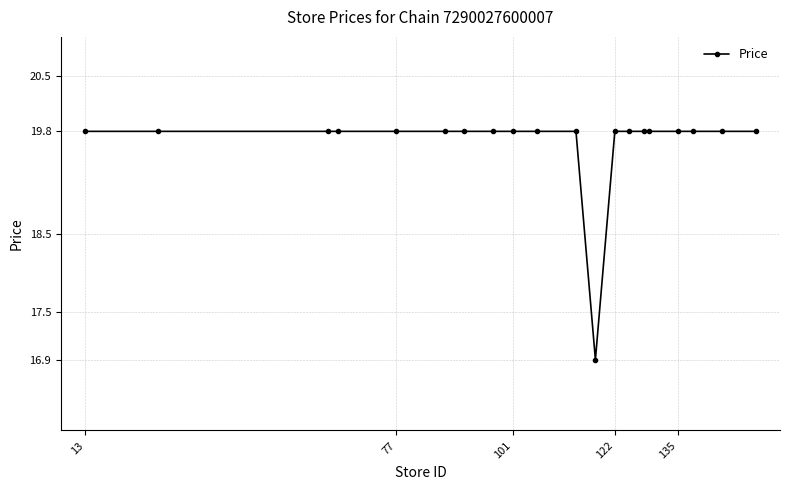

What is the value of the 5th point from the left?

19.8